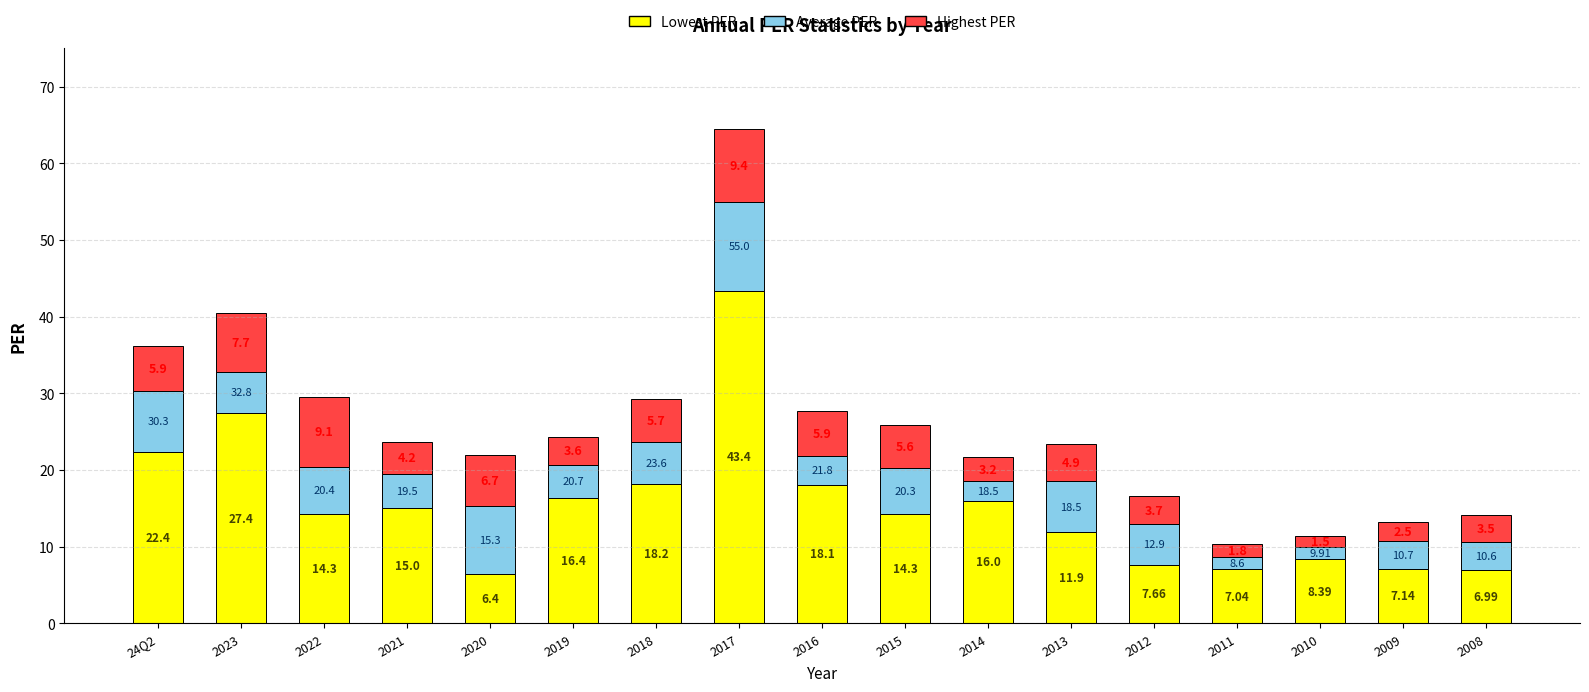

What is the total value across all series at 2015?

25.9